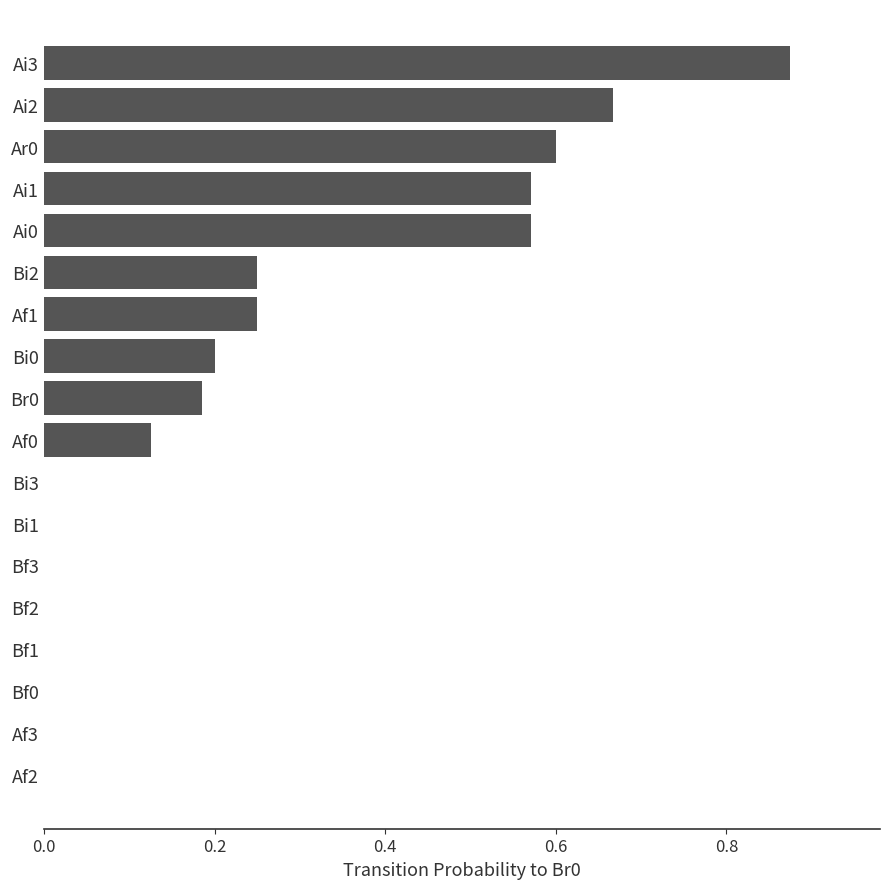

What is the change in value from Af3 to Ar0?

+0.6